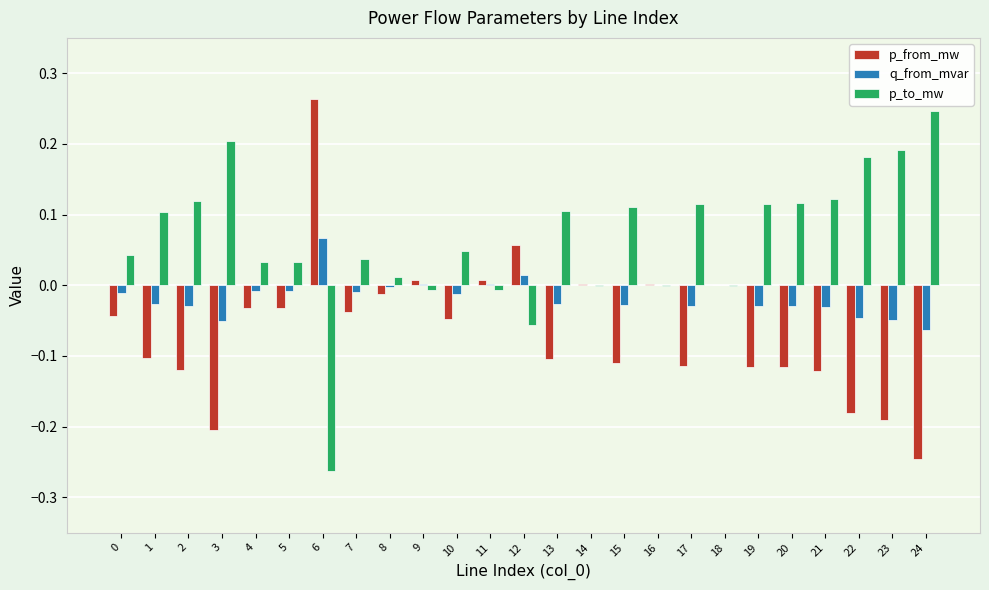

Which category has the highest value across all series?

6